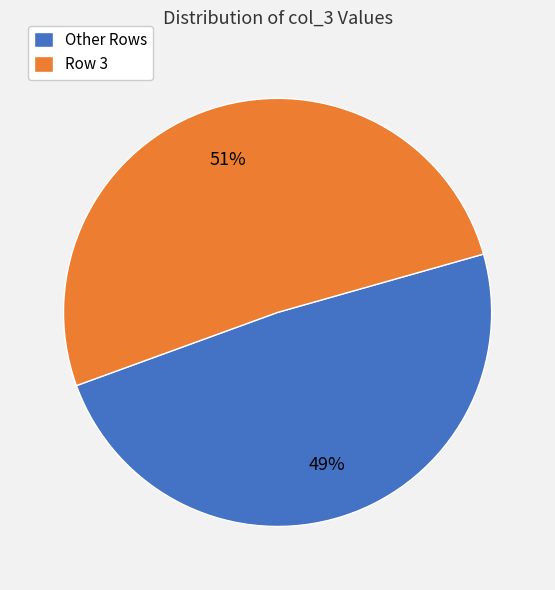

To the nearest percent, what percentage of the pie is Row 3?

51%